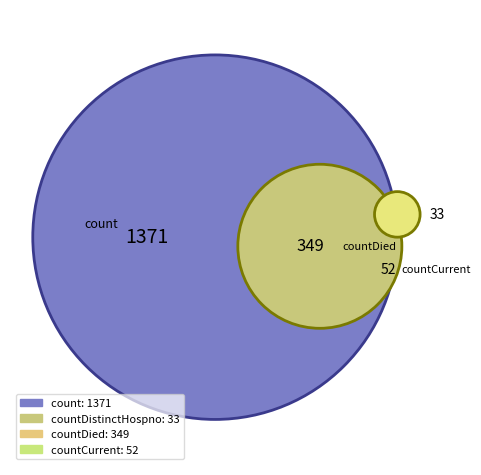

Count the number of slices in the pie.

4